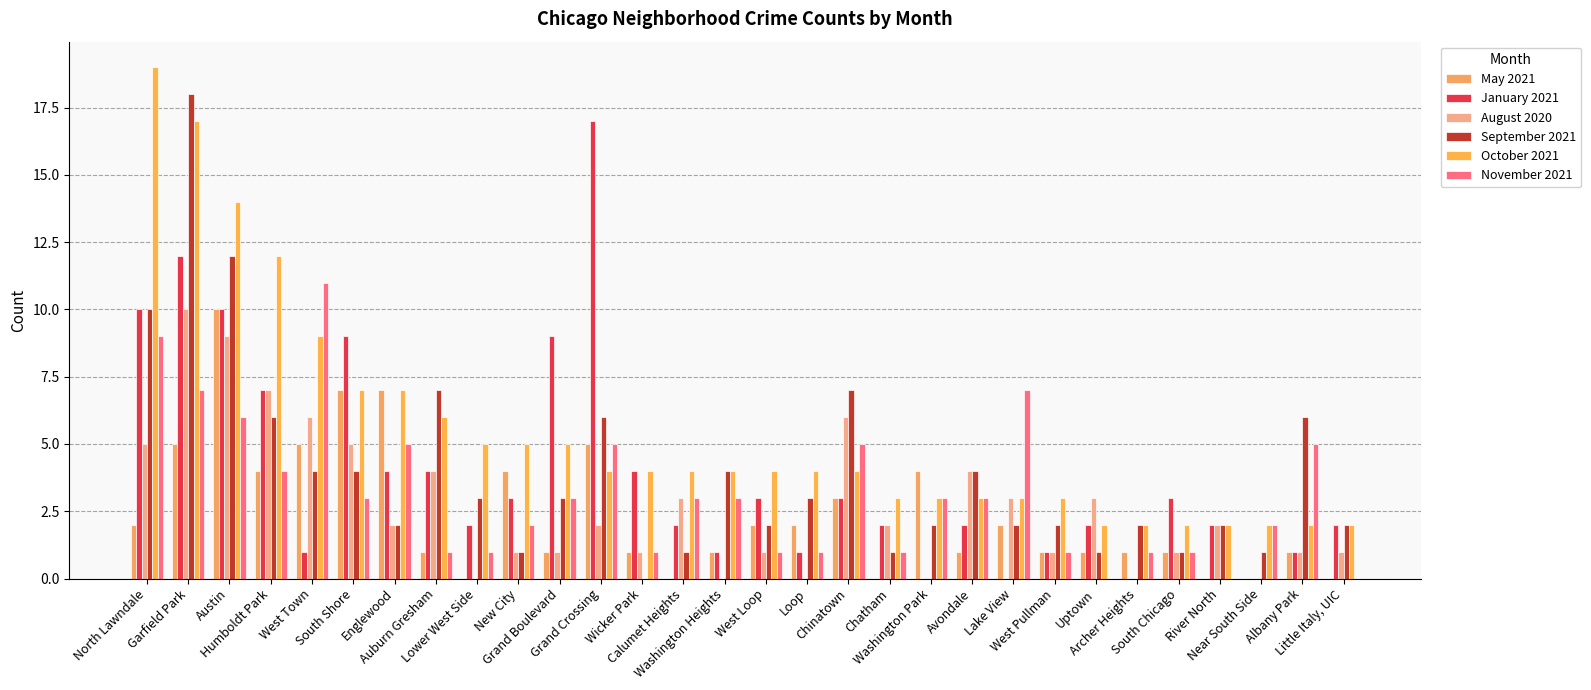

Reading right to left, transcribe all the data shown in this chart.

May 2021: Little Italy, UIC=0	Albany Park=1	Near South Side=0	River North=0	South Chicago=1	Archer Heights=1	Uptown=1	West Pullman=1	Lake View=2	Avondale=1	Washington Park=4	Chatham=0	Chinatown=3	Loop=2	West Loop=2	Washington Heights=1	Calumet Heights=0	Wicker Park=1	Grand Crossing=5	Grand Boulevard=1	New City=4	Lower West Side=0	Auburn Gresham=1	Englewood=7	South Shore=7	West Town=5	Humboldt Park=4	Austin=10	Garfield Park=5	North Lawndale=2
January 2021: Little Italy, UIC=2	Albany Park=1	Near South Side=0	River North=2	South Chicago=3	Archer Heights=0	Uptown=2	West Pullman=1	Lake View=0	Avondale=2	Washington Park=0	Chatham=2	Chinatown=3	Loop=1	West Loop=3	Washington Heights=1	Calumet Heights=2	Wicker Park=4	Grand Crossing=17	Grand Boulevard=9	New City=3	Lower West Side=2	Auburn Gresham=4	Englewood=4	South Shore=9	West Town=1	Humboldt Park=7	Austin=10	Garfield Park=12	North Lawndale=10
August 2020: Little Italy, UIC=1	Albany Park=1	Near South Side=0	River North=2	South Chicago=1	Archer Heights=0	Uptown=3	West Pullman=1	Lake View=3	Avondale=4	Washington Park=0	Chatham=2	Chinatown=6	Loop=0	West Loop=1	Washington Heights=0	Calumet Heights=3	Wicker Park=1	Grand Crossing=2	Grand Boulevard=1	New City=1	Lower West Side=0	Auburn Gresham=4	Englewood=2	South Shore=5	West Town=6	Humboldt Park=7	Austin=9	Garfield Park=10	North Lawndale=5
September 2021: Little Italy, UIC=2	Albany Park=6	Near South Side=1	River North=2	South Chicago=1	Archer Heights=2	Uptown=1	West Pullman=2	Lake View=2	Avondale=4	Washington Park=2	Chatham=1	Chinatown=7	Loop=3	West Loop=2	Washington Heights=4	Calumet Heights=1	Wicker Park=0	Grand Crossing=6	Grand Boulevard=3	New City=1	Lower West Side=3	Auburn Gresham=7	Englewood=2	South Shore=4	West Town=4	Humboldt Park=6	Austin=12	Garfield Park=18	North Lawndale=10
October 2021: Little Italy, UIC=2	Albany Park=2	Near South Side=2	River North=2	South Chicago=2	Archer Heights=2	Uptown=2	West Pullman=3	Lake View=3	Avondale=3	Washington Park=3	Chatham=3	Chinatown=4	Loop=4	West Loop=4	Washington Heights=4	Calumet Heights=4	Wicker Park=4	Grand Crossing=4	Grand Boulevard=5	New City=5	Lower West Side=5	Auburn Gresham=6	Englewood=7	South Shore=7	West Town=9	Humboldt Park=12	Austin=14	Garfield Park=17	North Lawndale=19
November 2021: Little Italy, UIC=0	Albany Park=5	Near South Side=2	River North=0	South Chicago=1	Archer Heights=1	Uptown=0	West Pullman=1	Lake View=7	Avondale=3	Washington Park=3	Chatham=1	Chinatown=5	Loop=1	West Loop=1	Washington Heights=3	Calumet Heights=3	Wicker Park=1	Grand Crossing=5	Grand Boulevard=3	New City=2	Lower West Side=1	Auburn Gresham=1	Englewood=5	South Shore=3	West Town=11	Humboldt Park=4	Austin=6	Garfield Park=7	North Lawndale=9